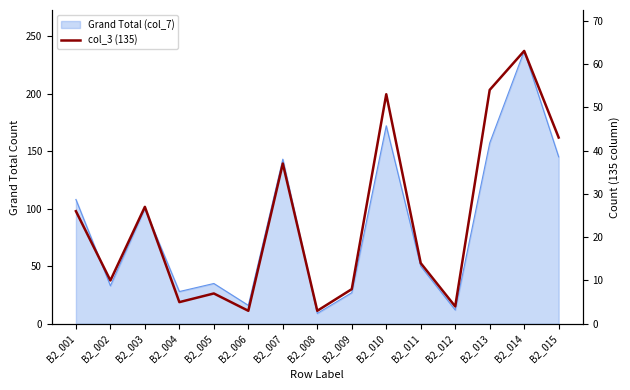

Reading left to right, list all the values displayed in this chart.

B2_001=26	B2_002=10	B2_003=27	B2_004=5	B2_005=7	B2_006=3	B2_007=37	B2_008=3	B2_009=8	B2_010=53	B2_011=14	B2_012=4	B2_013=54	B2_014=63	B2_015=43